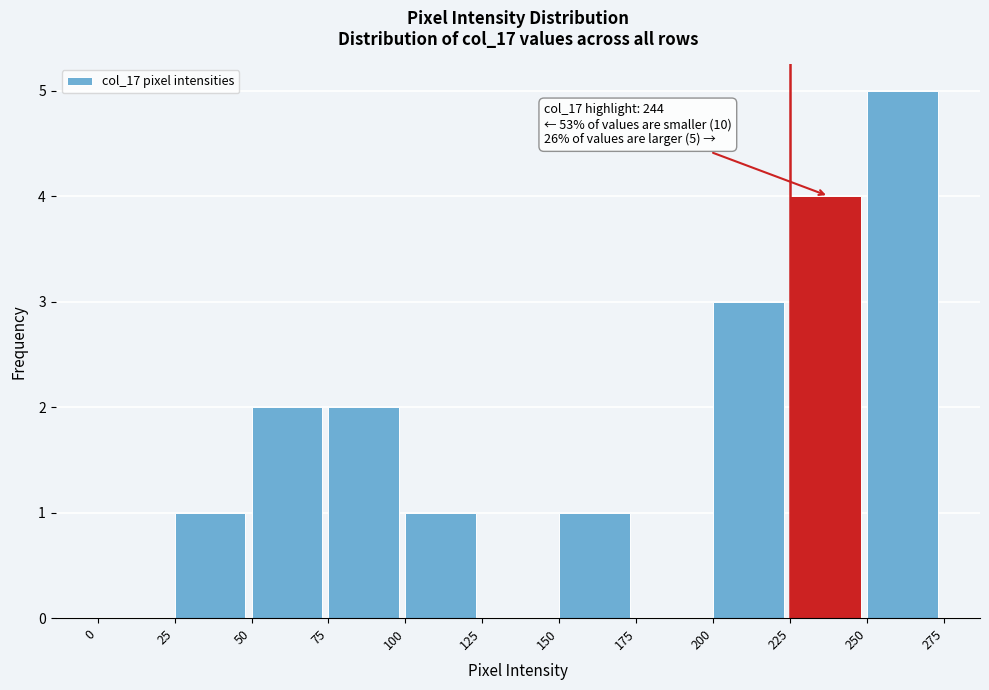

Which range on the x-axis has the tallest bar?

250 to 275